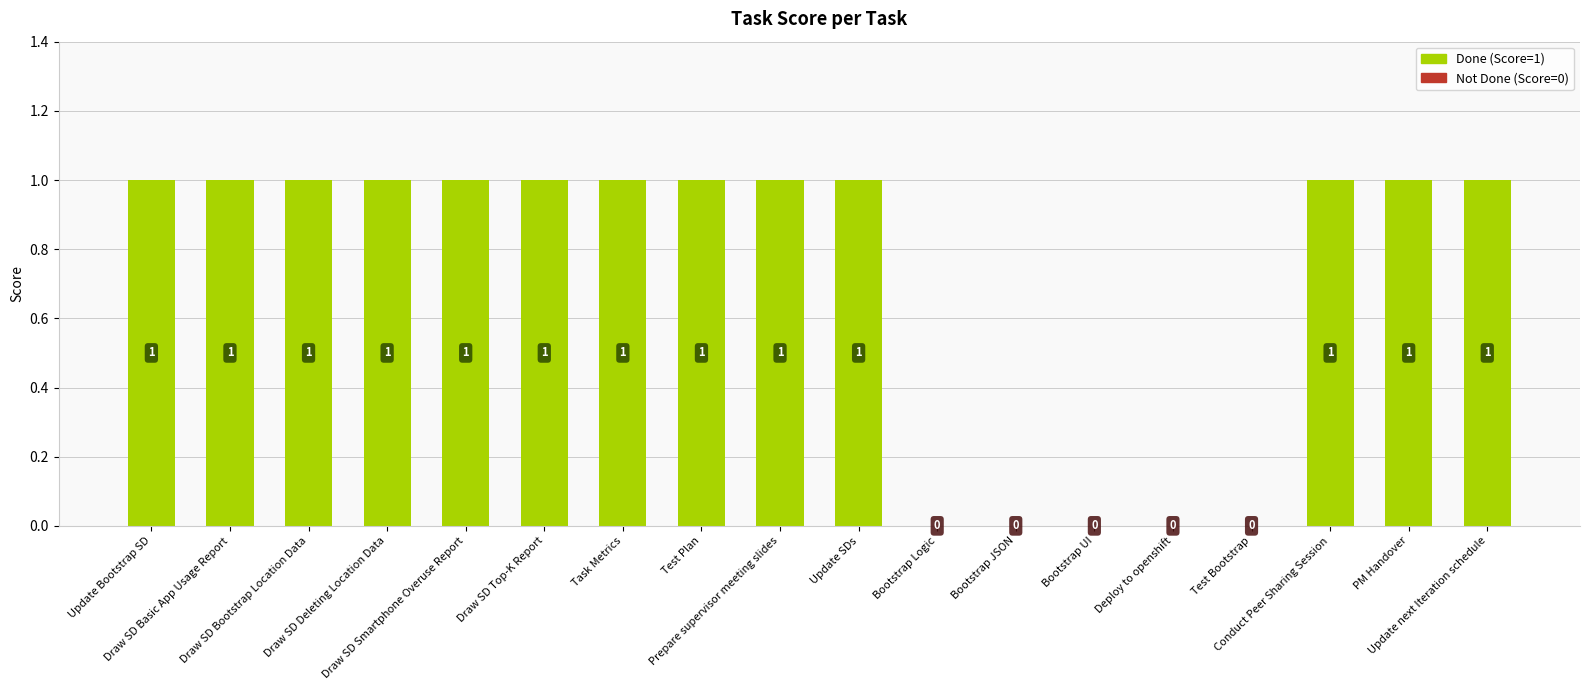

The value at Draw SD Bootstrap Location Data is 1. True or false?

True